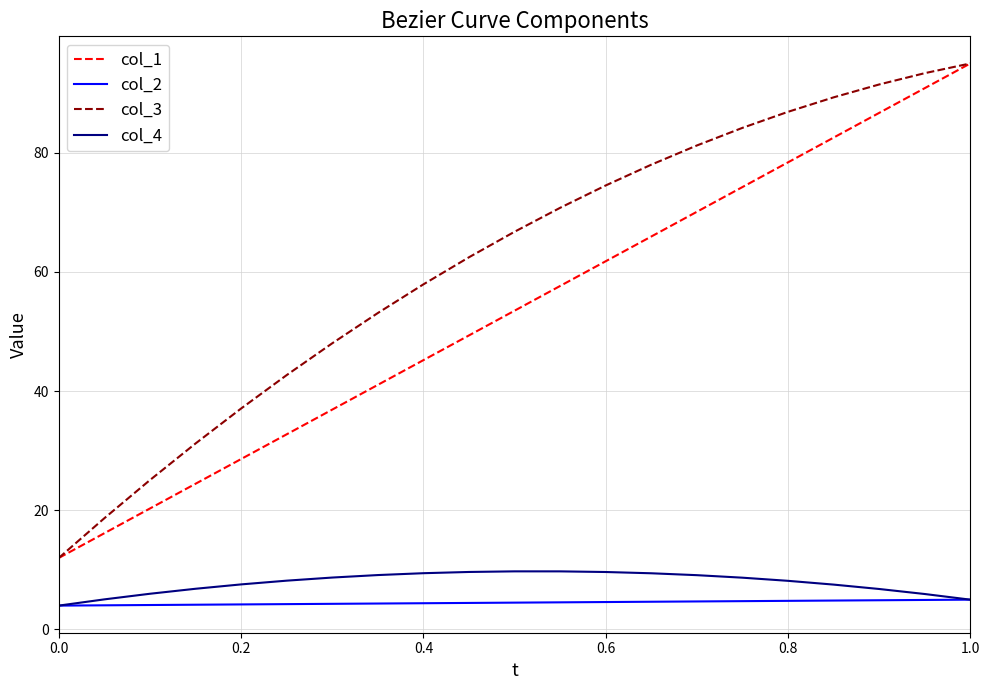

True or false: col_2 and col_3 cross at least once.

False